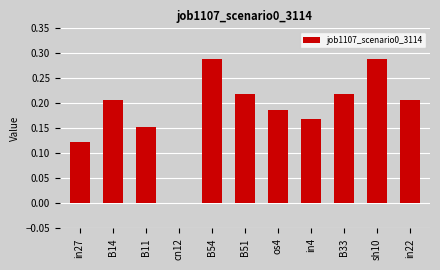

Between sh10 and cn12, which is larger?

sh10